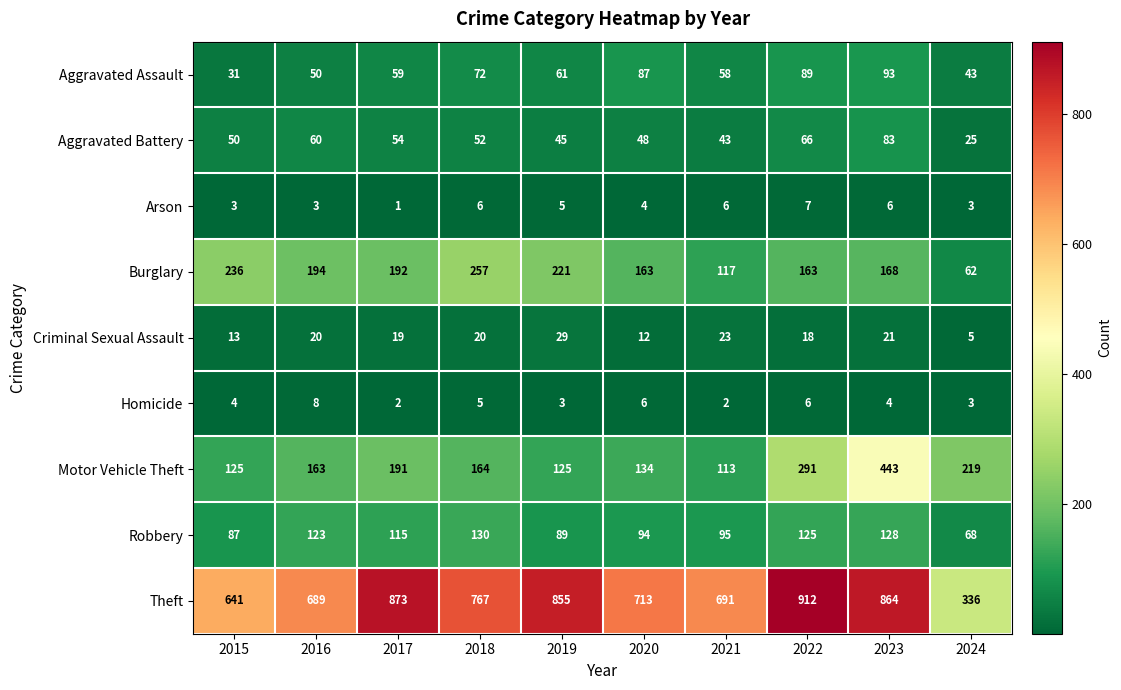

Where is Arson nearest to the value 4?

2020